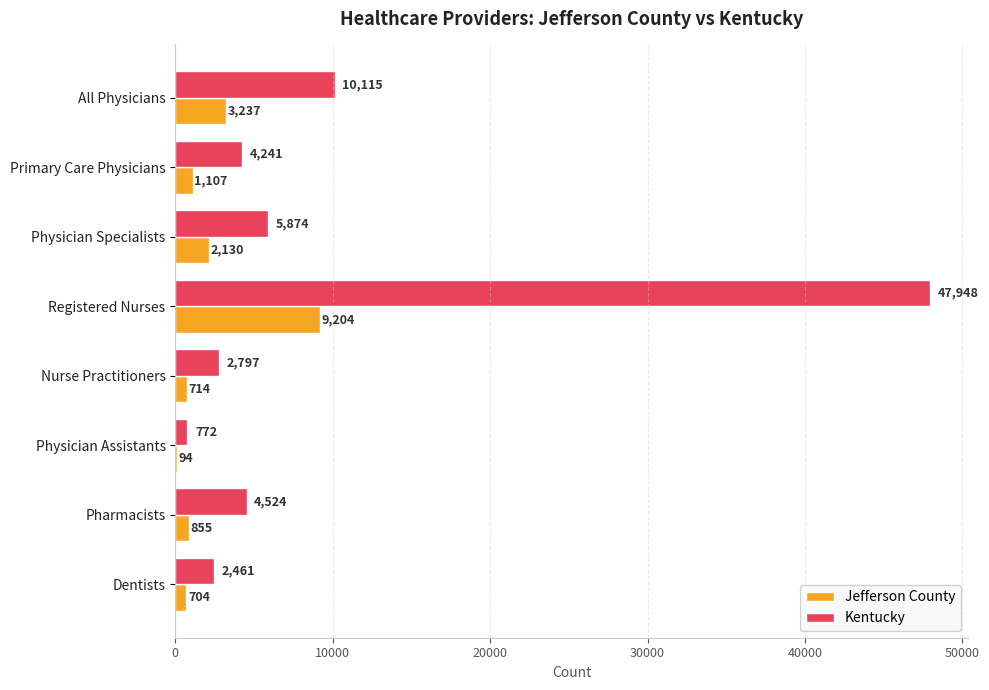

What is the maximum value shown in the chart?

47948